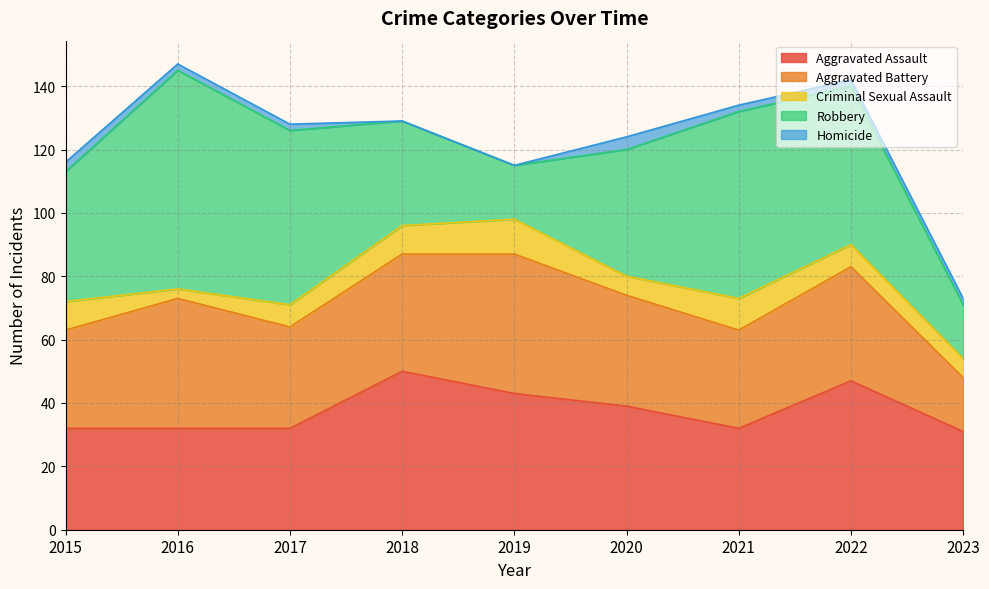

What is the total value across all series at 2022?

142